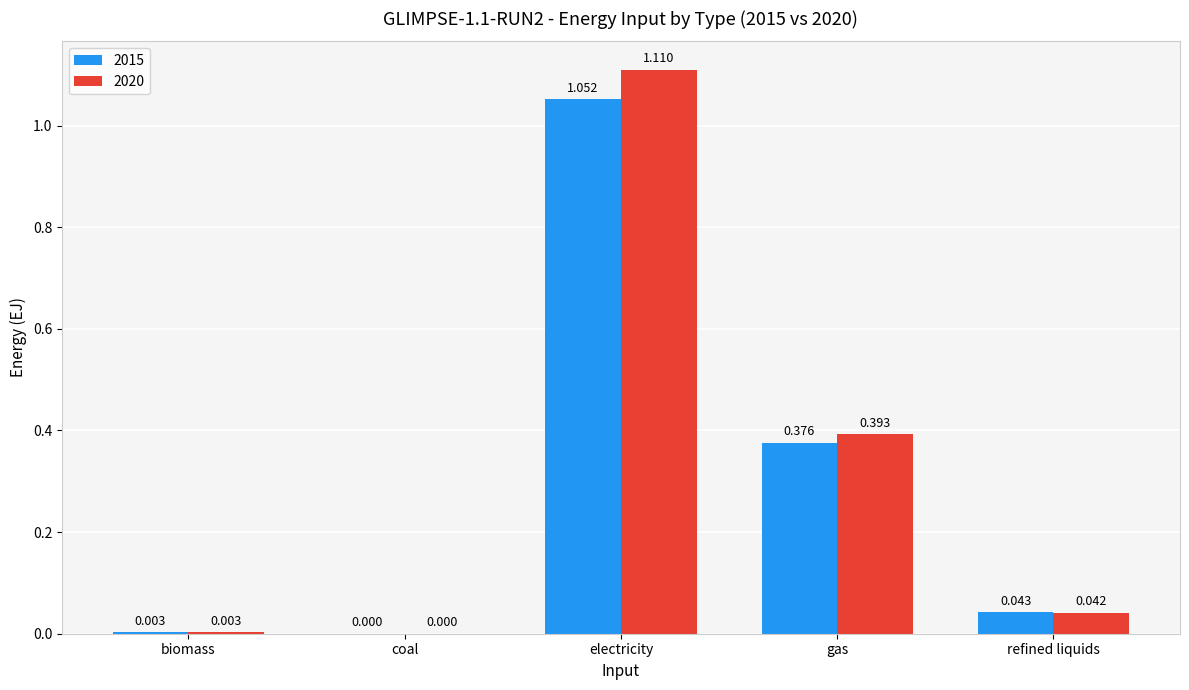

At which category is the sum across all series the highest?

electricity